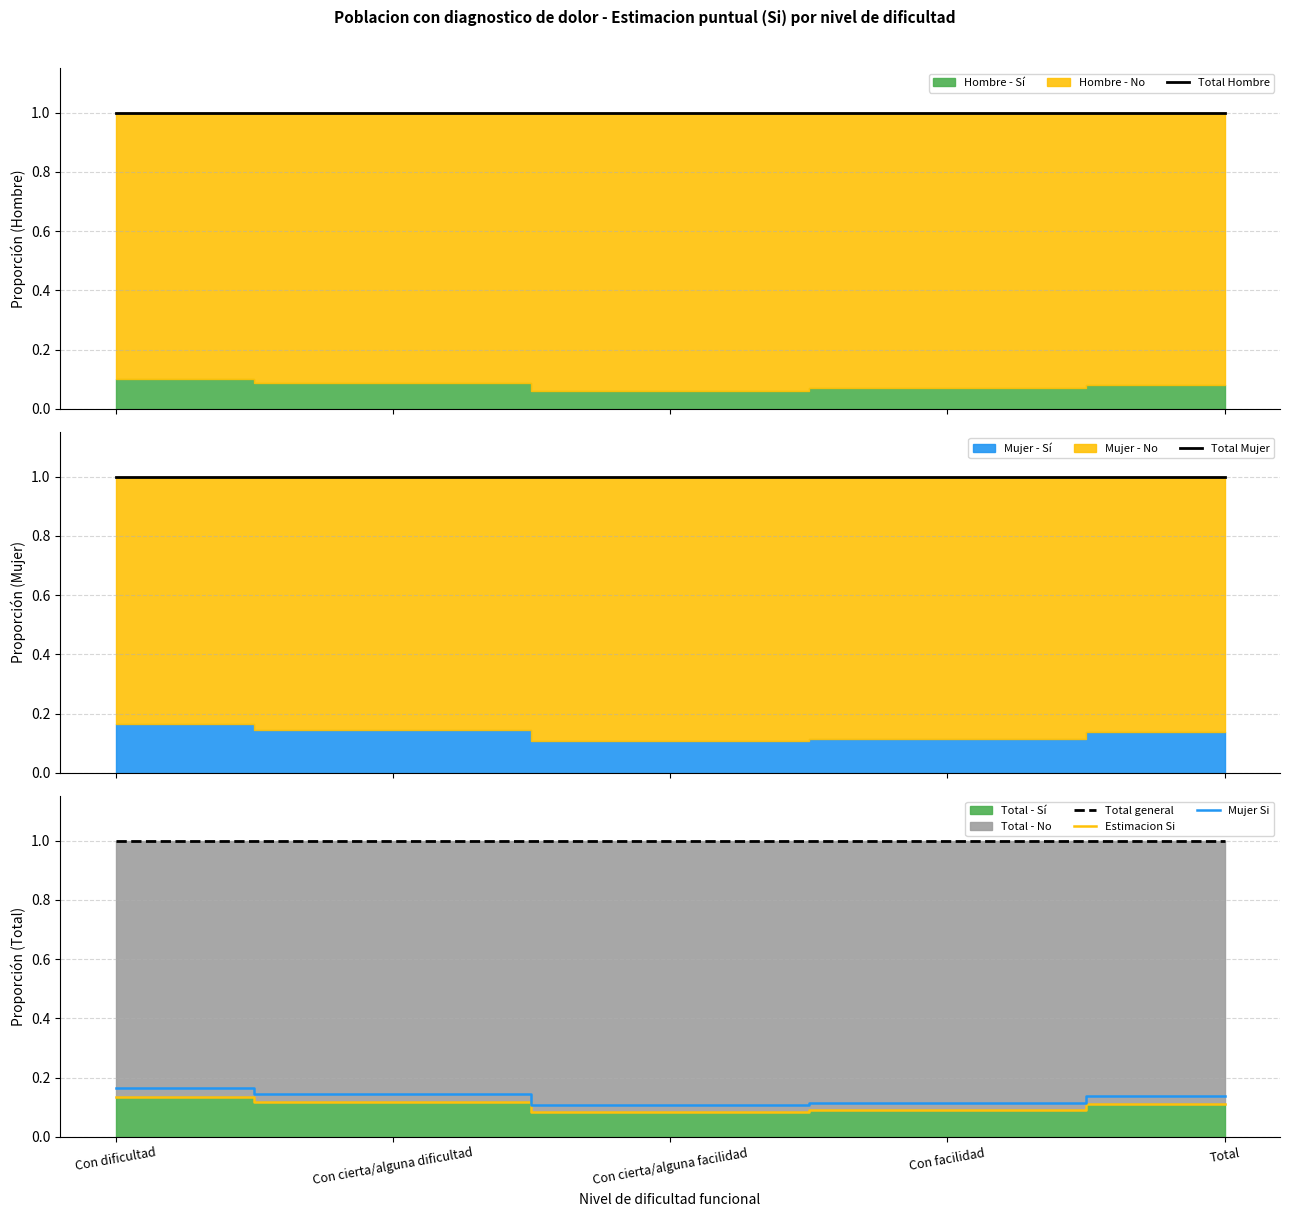

Which category has the lowest value in the Mujer Si series?

Con cierta/alguna facilidad